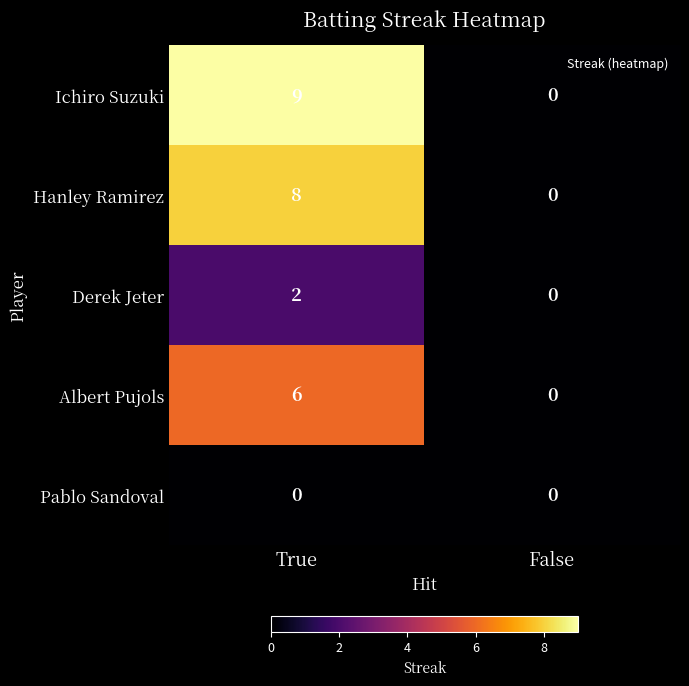

Rank the series at True from highest to lowest value.

Ichiro Suzuki, Hanley Ramirez, Albert Pujols, Derek Jeter, Pablo Sandoval